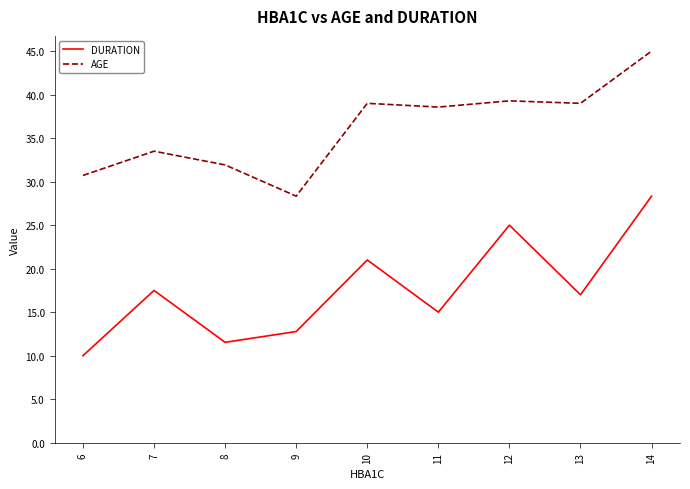

Reading left to right, what are all the values shown in this chart?

DURATION: 6=10.0	7=17.5	8=11.5	9=12.8	10=21.0	11=15.0	12=25.0	13=17.0	14=28.3
AGE: 6=30.7	7=33.5	8=31.9	9=28.3	10=39.0	11=38.6	12=39.3	13=39.0	14=45.0